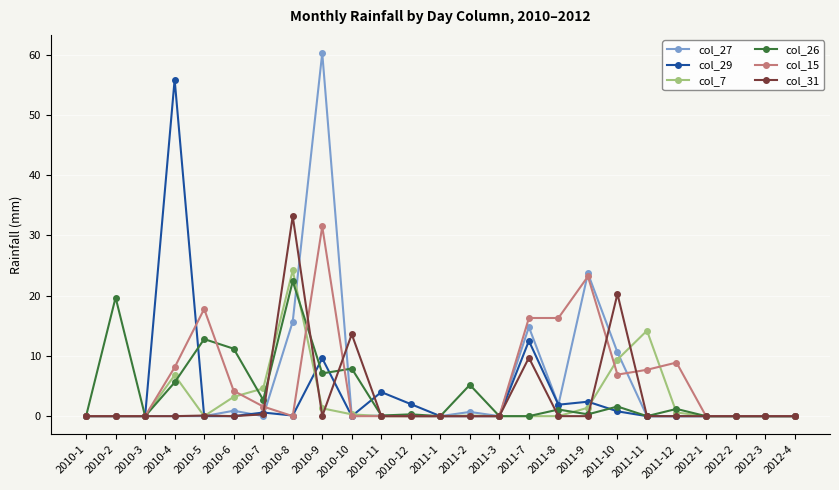

Count the number of categories in the chart.

25